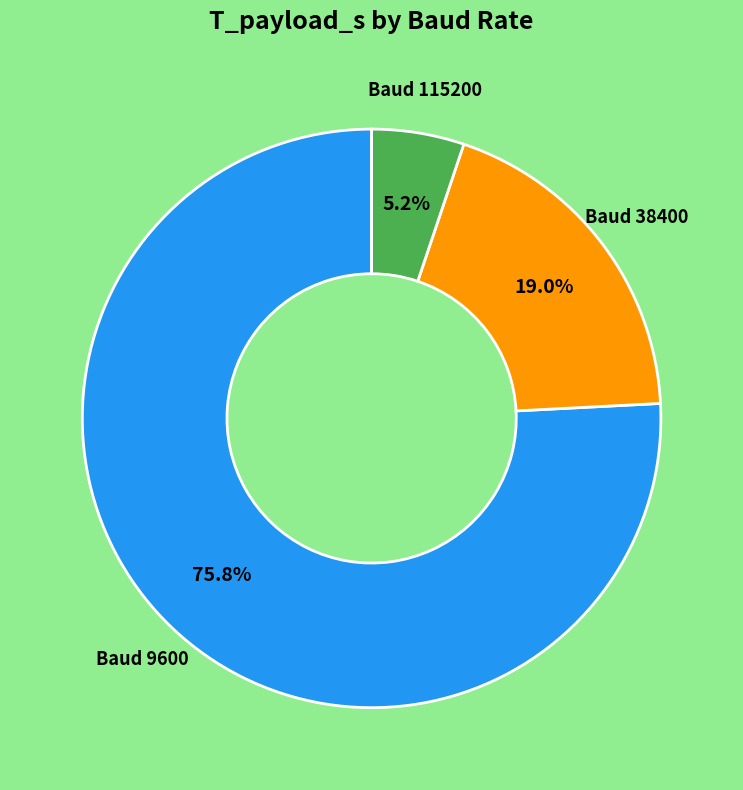

Does Baud 9600 represent more than half of the total?

Yes